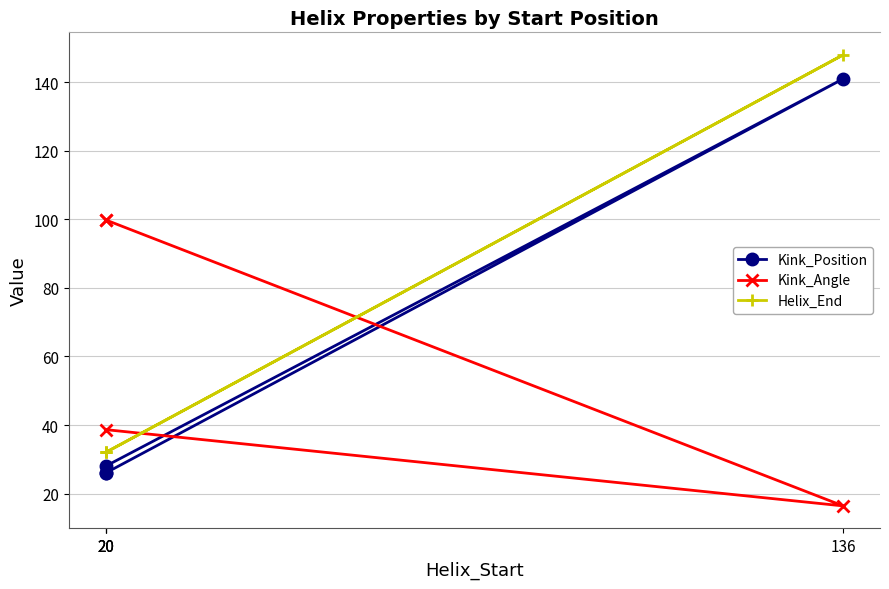

The value of Helix_End at 20 is 32.0. True or false?

True